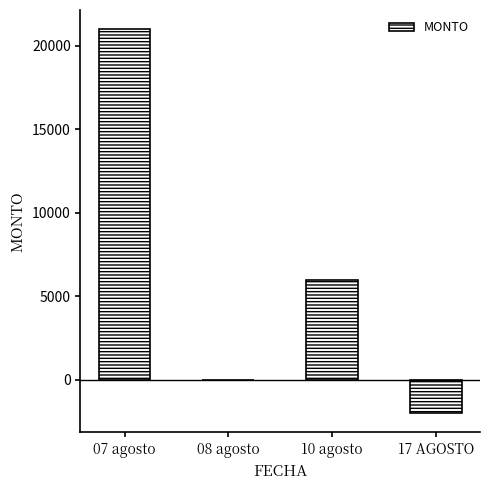

Approximately how many times larger is the value at 10 agosto compared to 07 agosto?

0.3